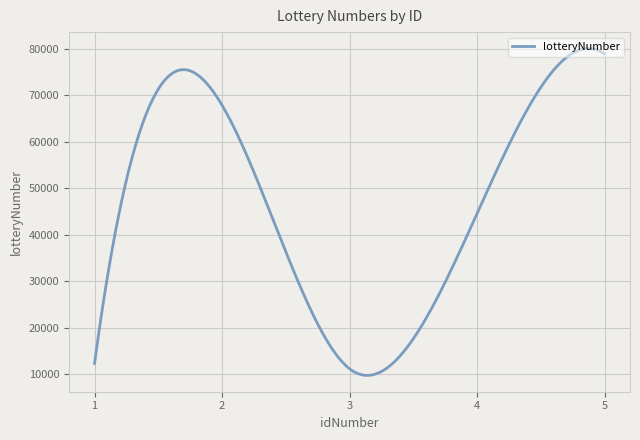

What is the maximum value shown in the chart?

80079.8